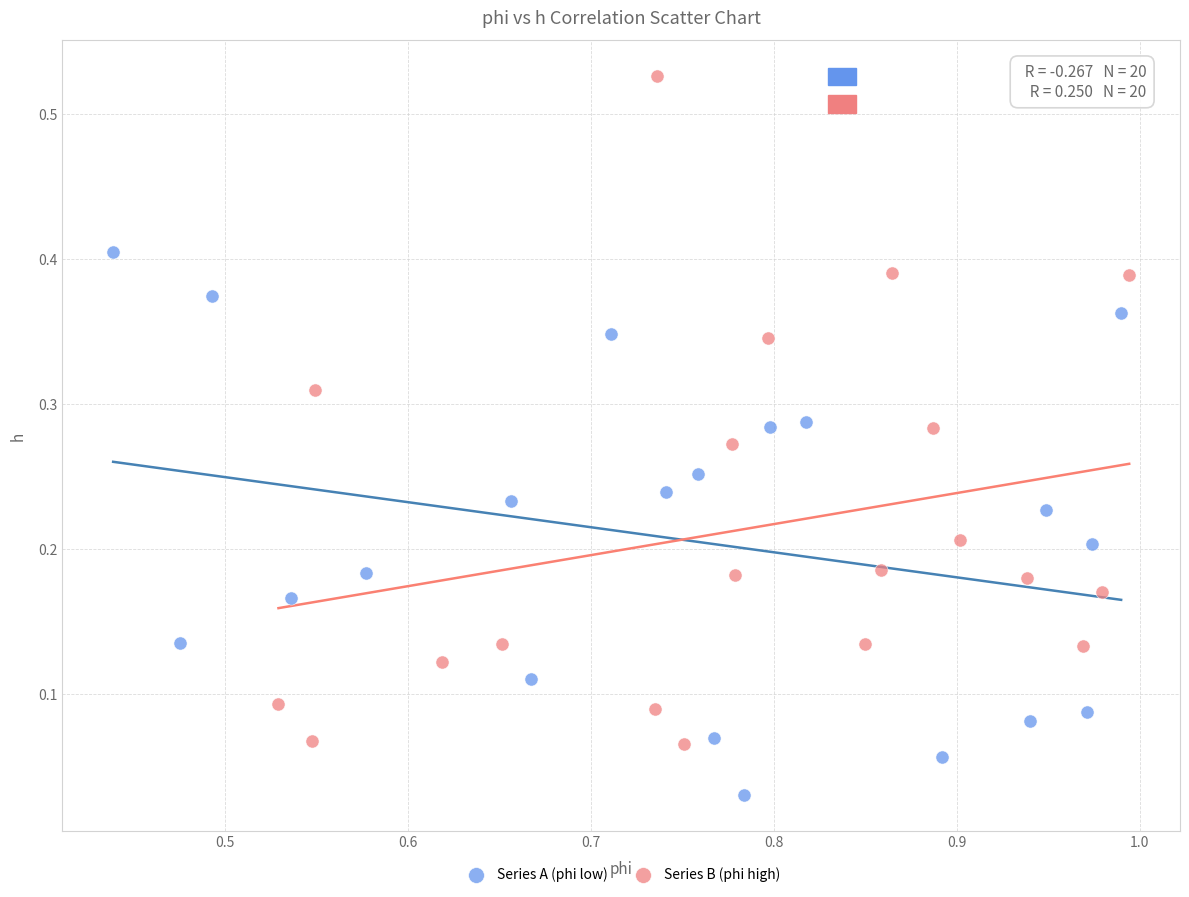

Which series has the largest Y range (max minus min)?

Series B (phi high)